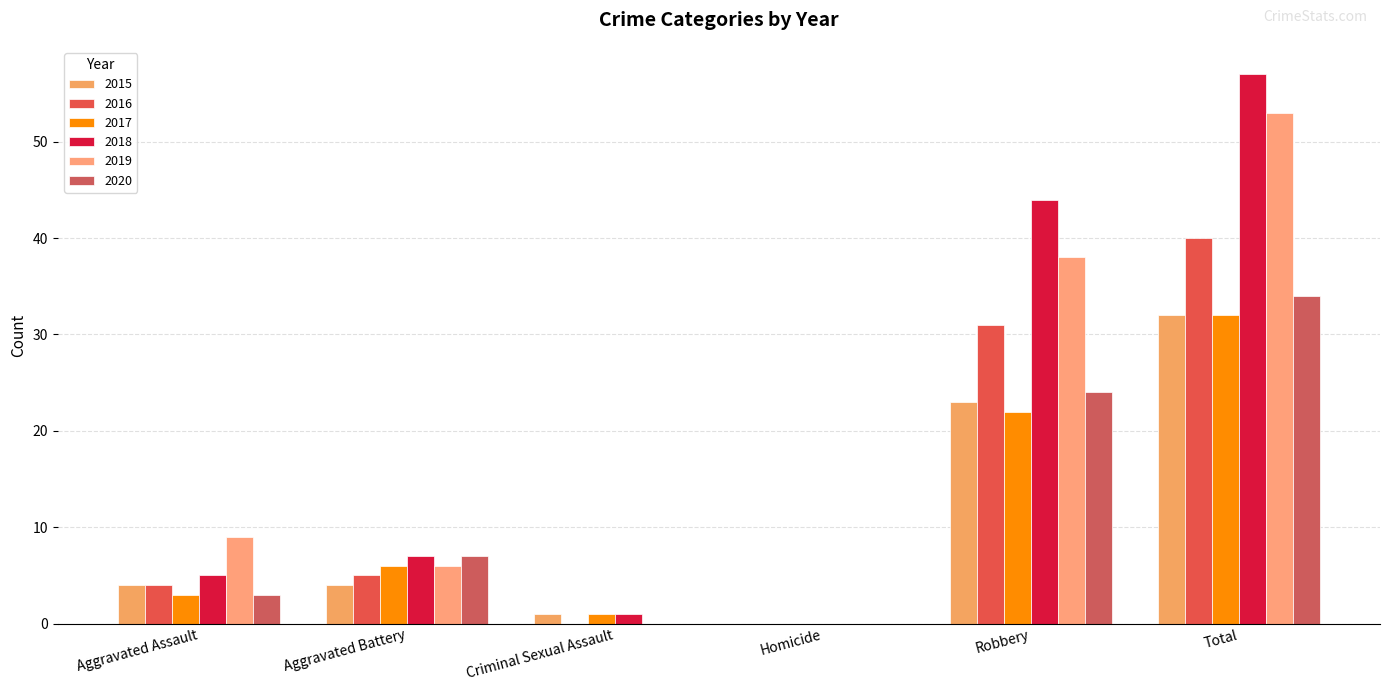

Where is 2018 nearest to the value 28?

Robbery